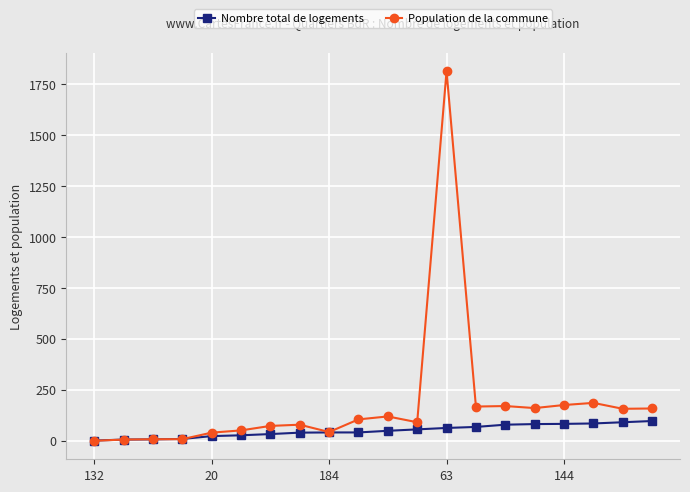

How many distinct data groups are displayed?

2